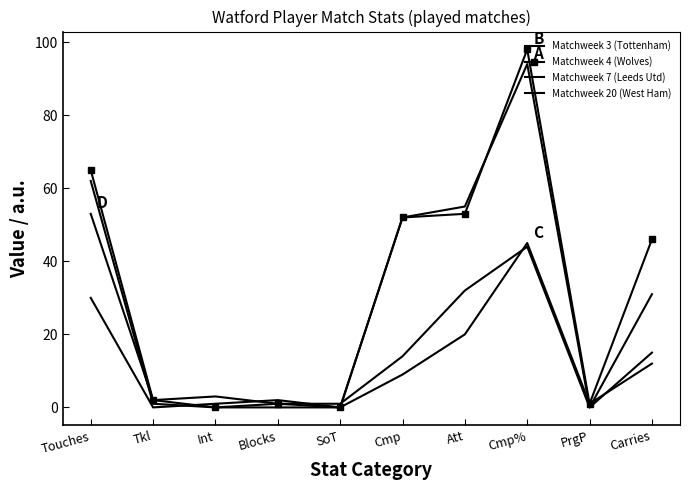

Reading right to left, what are all the values shown in this chart?

Matchweek 3 (Tottenham): 31	0	94	55	52	0	0	0	1	62
Matchweek 4 (Wolves): 46	1	98	53	52	0	1	0	2	65
Matchweek 7 (Leeds Utd): 12	1	45	20	9	0	2	1	0	30
Matchweek 20 (West Ham): 15	0	44	32	14	1	1	3	2	53